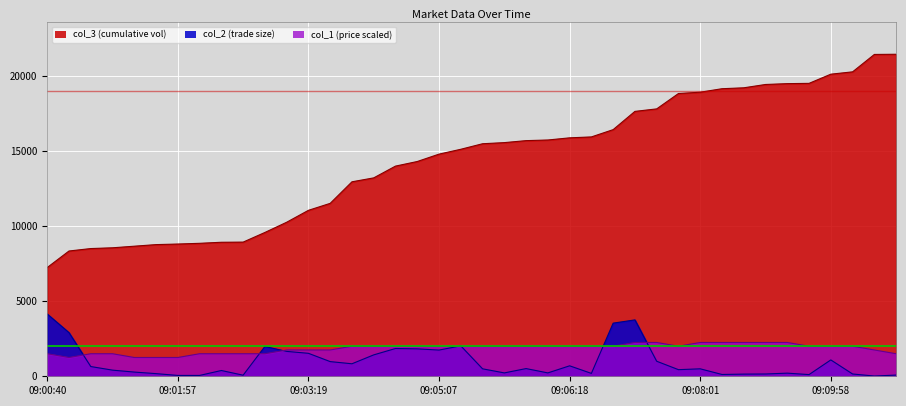

How many lines are shown in the chart?

3